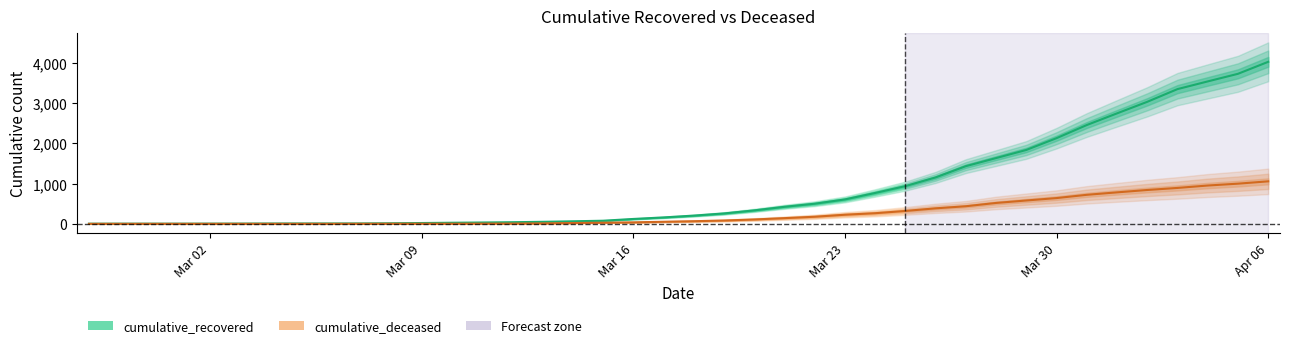

At how many categories does at least one series exceed 2526?

6